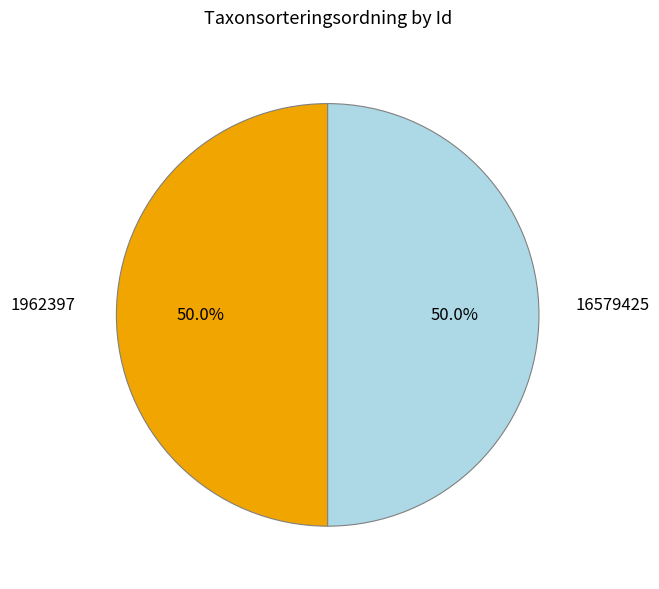

Combined, do 1962397 and 16579425 account for over 50%?

Yes